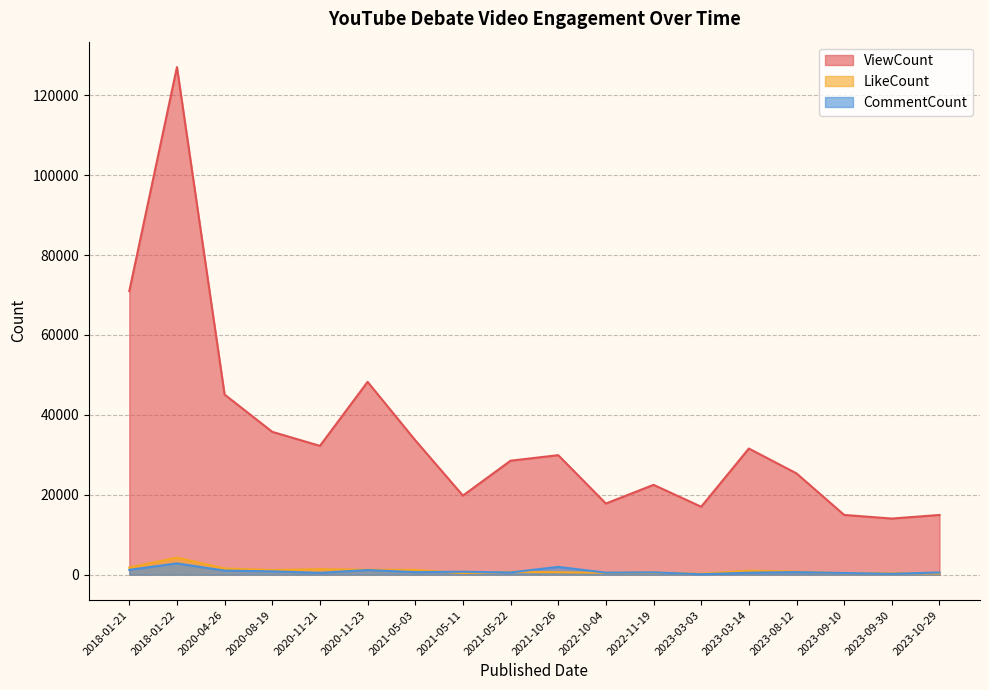

Reading left to right, extract all data points from this chart.

ViewCount: 70975	127049	45084	35754	32247	48264	33649	19800	28531	29918	17813	22486	17009	31576	25353	14959	14053	14952
LikeCount: 1790	4283	1550	1171	1376	1246	1196	405	701	621	469	501	239	1003	789	372	385	314
CommentCount: 1214	2834	1022	834	472	1172	642	746	562	1955	509	584	113	495	655	422	223	561